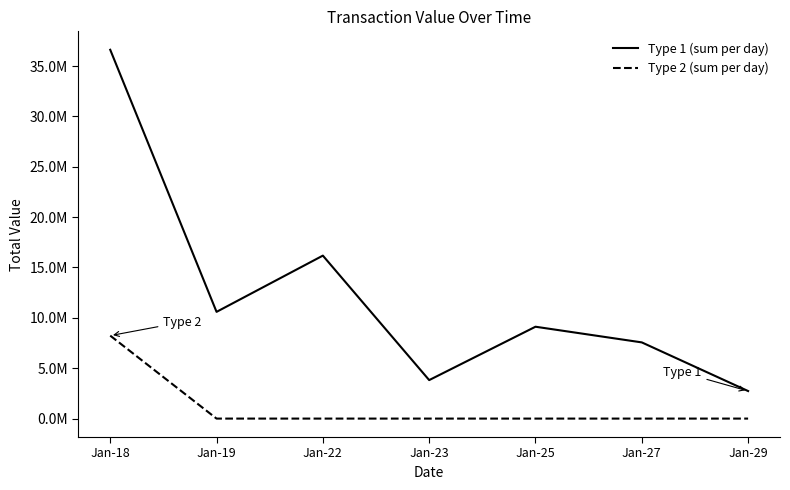

Where does the Type 1 (sum per day) series first go above 9119640?

Jan-18